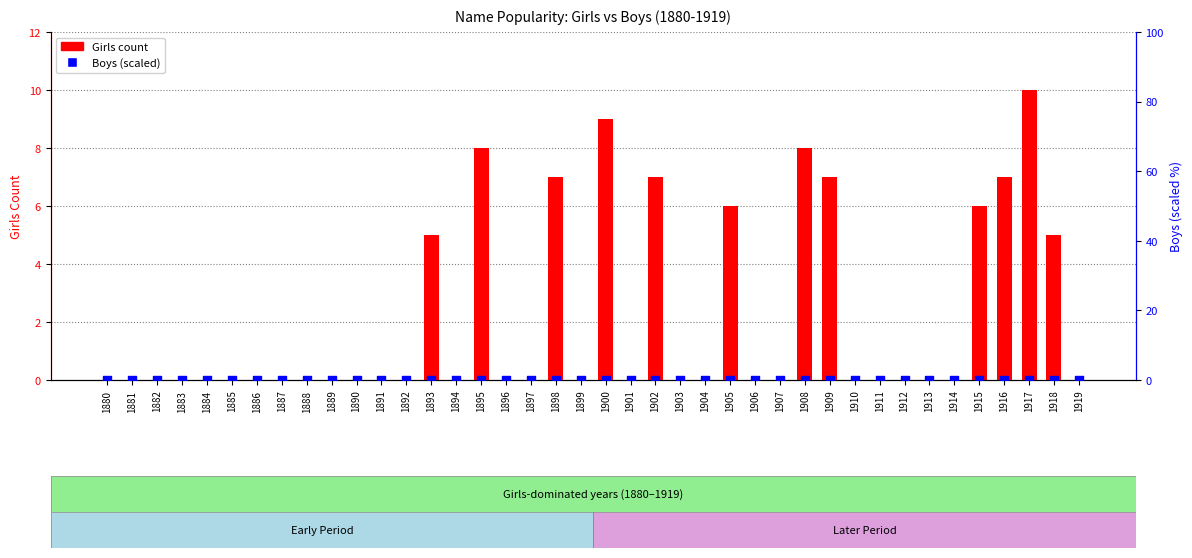

Is the value of Boys (scaled) at 1898 greater than the value of Girls count at 1902?

No